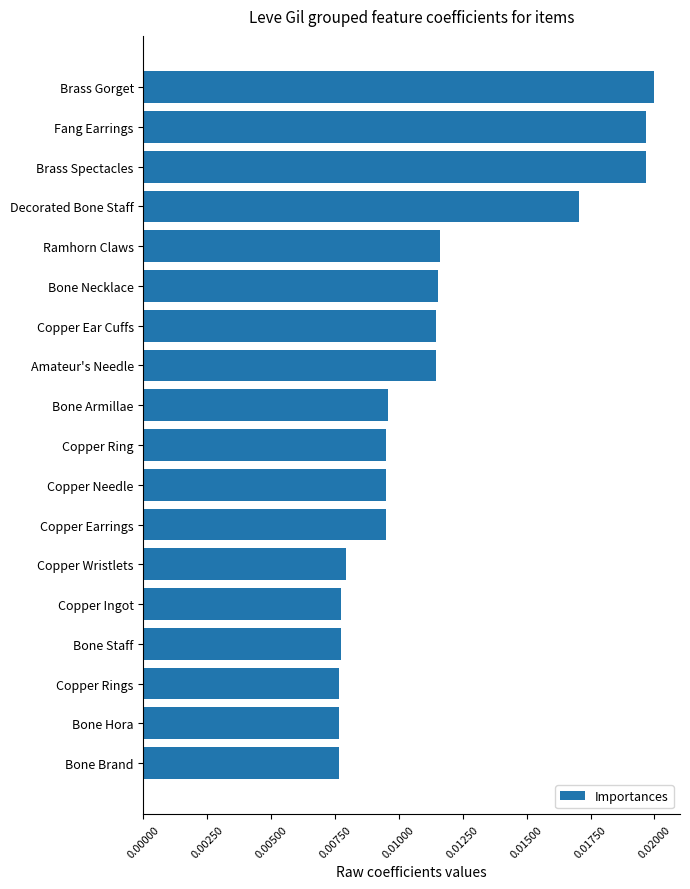

Between Decorated Bone Staff and Bone Hora, which is larger?

Decorated Bone Staff